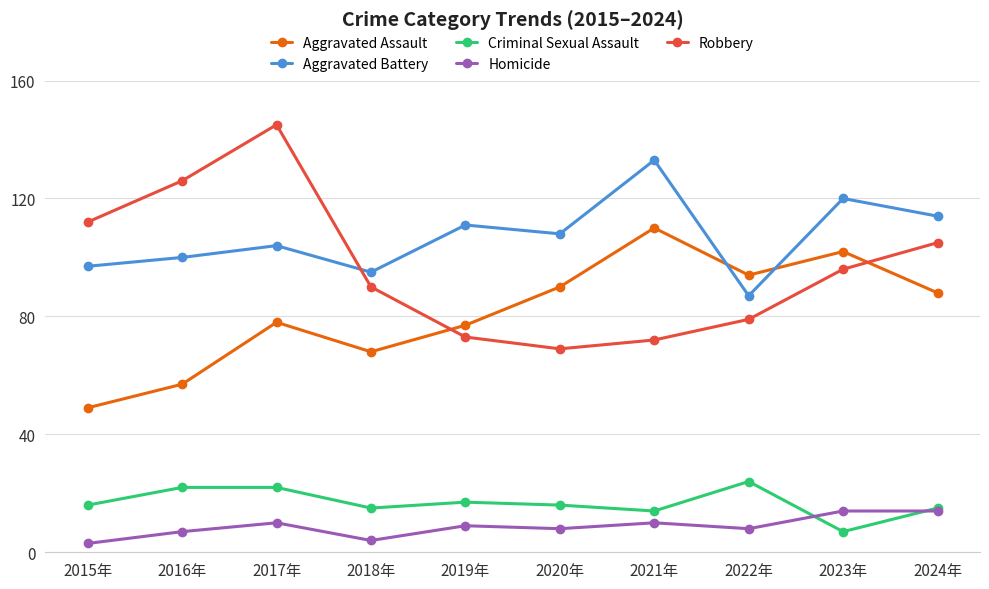

At which label does Aggravated Battery reach its minimum?

2022年